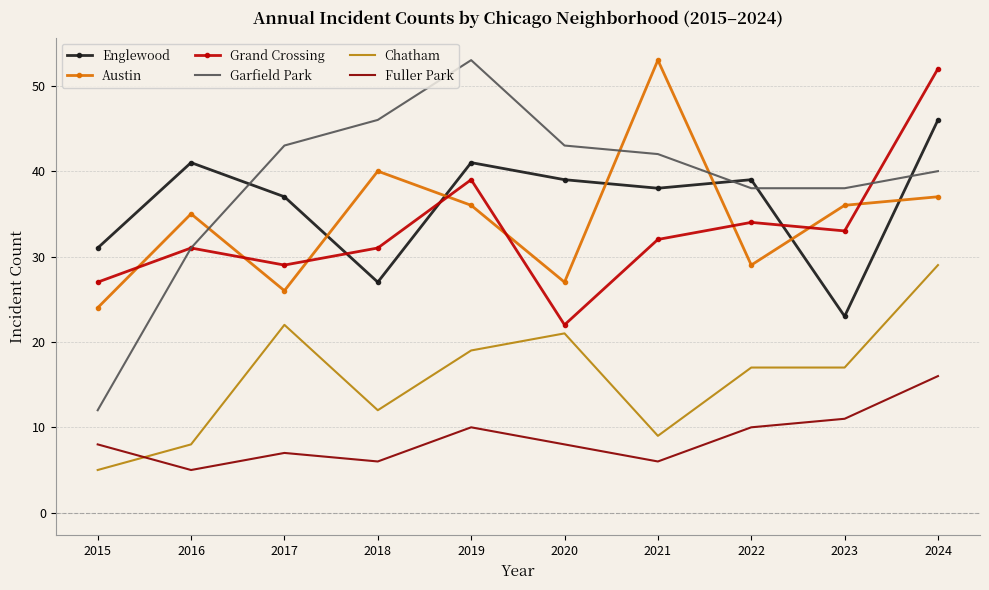

What is the total value across all series at 2016?

151